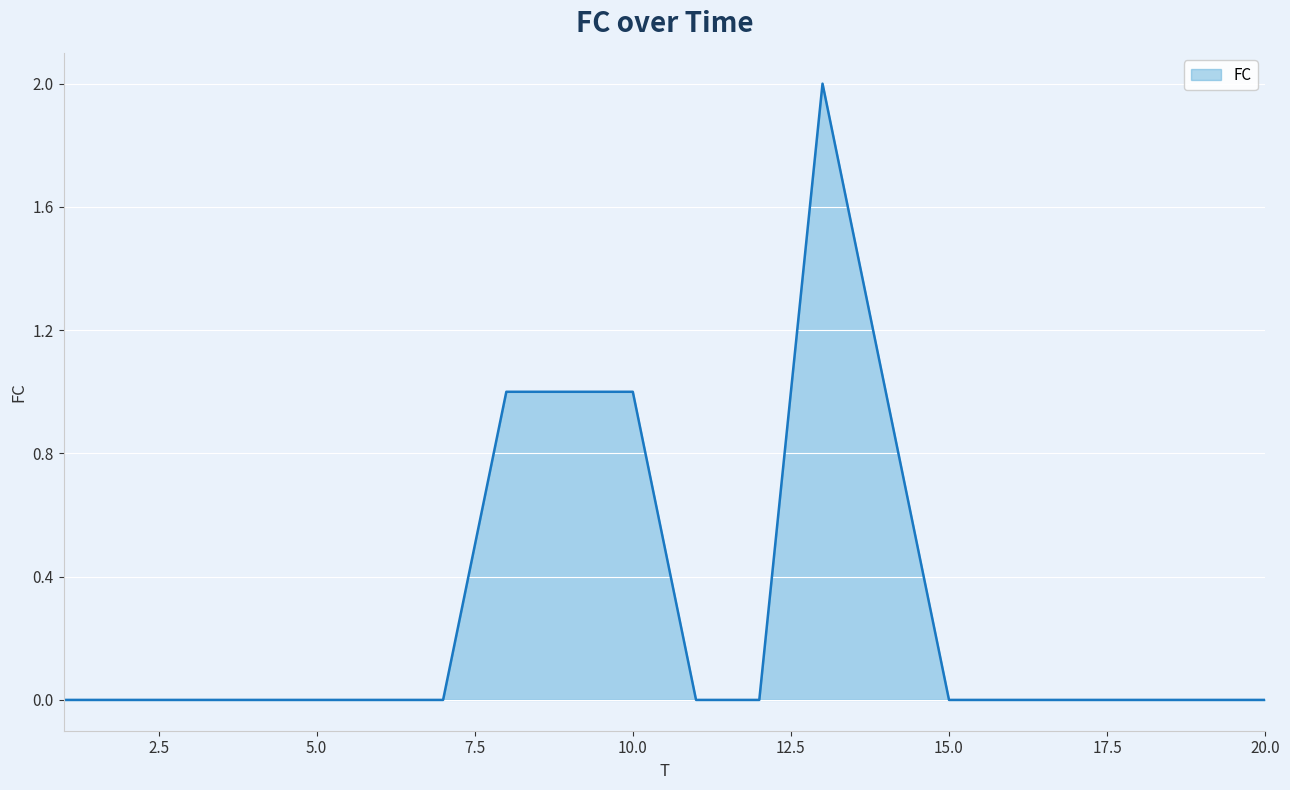

Count the number of categories in the chart.

20